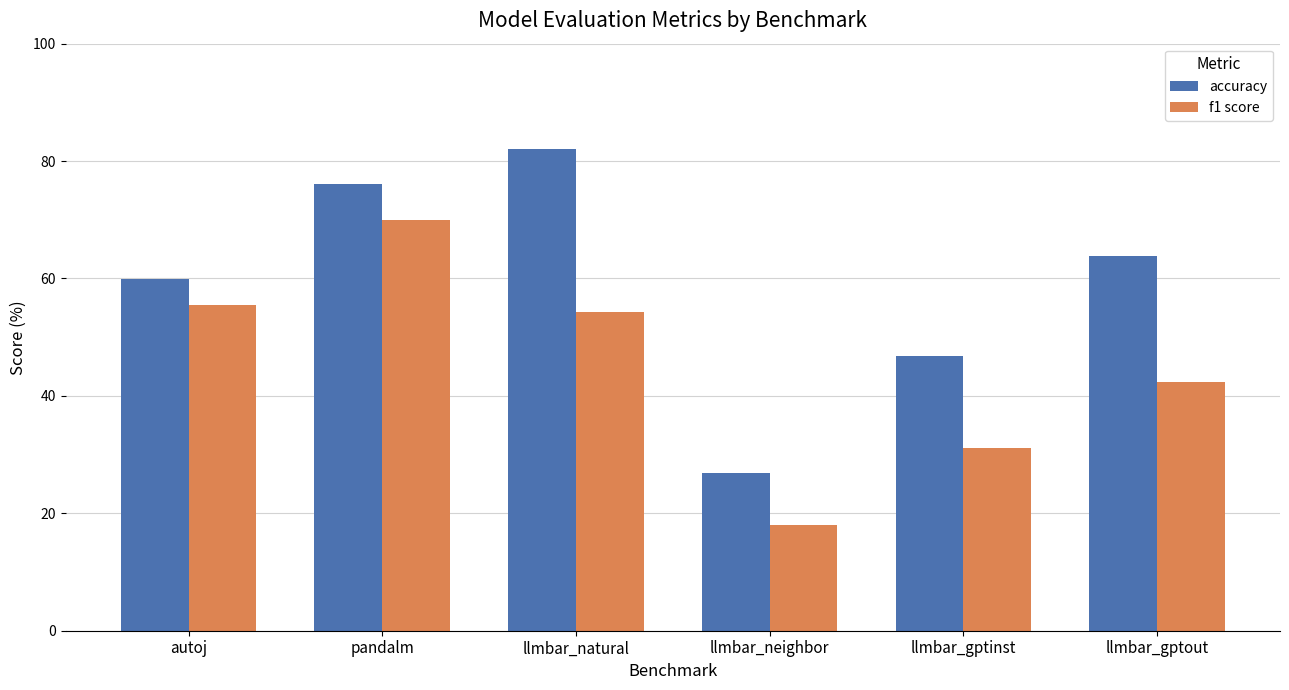

Reading left to right, what are all the values shown in this chart?

accuracy: autoj=59.9	pandalm=76.1	llmbar_natural=82.0	llmbar_neighbor=26.9	llmbar_gptinst=46.7	llmbar_gptout=63.8
f1 score: autoj=55.6	pandalm=70.0	llmbar_natural=54.3	llmbar_neighbor=18.1	llmbar_gptinst=31.1	llmbar_gptout=42.4